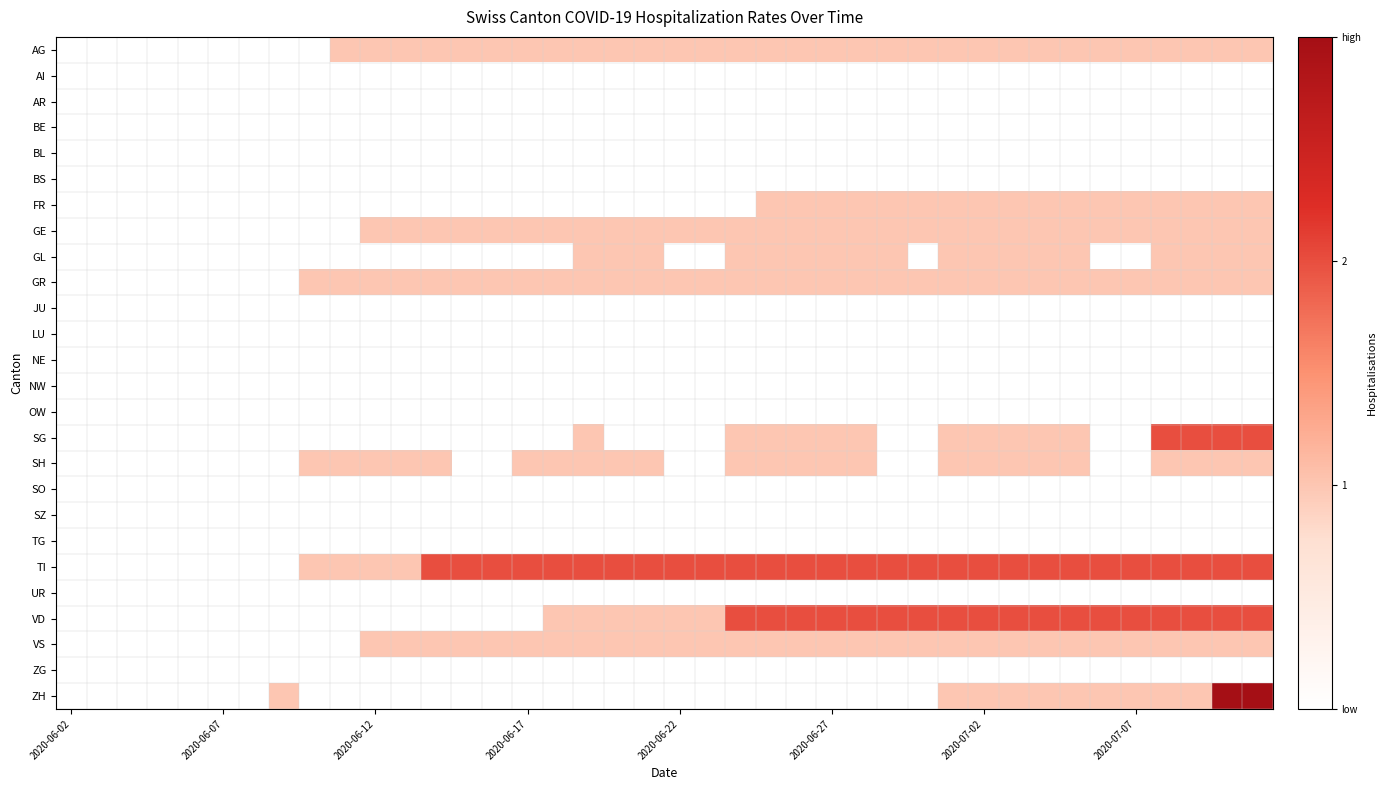

Reading right to left, transcribe all the data shown in this chart.

AG: 1	1	1	1	1	1	1	1	1	1	1	1	1	1	1	1	1	1	1	1	1	1	1	1	1	1	1	1	1	1	1	0	0	0	0	0	0	0	0	0
AI: 0	0	0	0	0	0	0	0	0	0	0	0	0	0	0	0	0	0	0	0	0	0	0	0	0	0	0	0	0	0	0	0	0	0	0	0	0	0	0	0
AR: 0	0	0	0	0	0	0	0	0	0	0	0	0	0	0	0	0	0	0	0	0	0	0	0	0	0	0	0	0	0	0	0	0	0	0	0	0	0	0	0
BE: 0	0	0	0	0	0	0	0	0	0	0	0	0	0	0	0	0	0	0	0	0	0	0	0	0	0	0	0	0	0	0	0	0	0	0	0	0	0	0	0
BL: 0	0	0	0	0	0	0	0	0	0	0	0	0	0	0	0	0	0	0	0	0	0	0	0	0	0	0	0	0	0	0	0	0	0	0	0	0	0	0	0
BS: 0	0	0	0	0	0	0	0	0	0	0	0	0	0	0	0	0	0	0	0	0	0	0	0	0	0	0	0	0	0	0	0	0	0	0	0	0	0	0	0
FR: 1	1	1	1	1	1	1	1	1	1	1	1	1	1	1	1	1	0	0	0	0	0	0	0	0	0	0	0	0	0	0	0	0	0	0	0	0	0	0	0
GE: 1	1	1	1	1	1	1	1	1	1	1	1	1	1	1	1	1	1	1	1	1	1	1	1	1	1	1	1	1	1	0	0	0	0	0	0	0	0	0	0
GL: 1	1	1	1	0	0	1	1	1	1	1	0	1	1	1	1	1	1	0	0	1	1	1	0	0	0	0	0	0	0	0	0	0	0	0	0	0	0	0	0
GR: 1	1	1	1	1	1	1	1	1	1	1	1	1	1	1	1	1	1	1	1	1	1	1	1	1	1	1	1	1	1	1	1	0	0	0	0	0	0	0	0
JU: 0	0	0	0	0	0	0	0	0	0	0	0	0	0	0	0	0	0	0	0	0	0	0	0	0	0	0	0	0	0	0	0	0	0	0	0	0	0	0	0
LU: 0	0	0	0	0	0	0	0	0	0	0	0	0	0	0	0	0	0	0	0	0	0	0	0	0	0	0	0	0	0	0	0	0	0	0	0	0	0	0	0
NE: 0	0	0	0	0	0	0	0	0	0	0	0	0	0	0	0	0	0	0	0	0	0	0	0	0	0	0	0	0	0	0	0	0	0	0	0	0	0	0	0
NW: 0	0	0	0	0	0	0	0	0	0	0	0	0	0	0	0	0	0	0	0	0	0	0	0	0	0	0	0	0	0	0	0	0	0	0	0	0	0	0	0
OW: 0	0	0	0	0	0	0	0	0	0	0	0	0	0	0	0	0	0	0	0	0	0	0	0	0	0	0	0	0	0	0	0	0	0	0	0	0	0	0	0
SG: 2	2	2	2	0	0	1	1	1	1	1	0	0	1	1	1	1	1	0	0	0	0	1	0	0	0	0	0	0	0	0	0	0	0	0	0	0	0	0	0
SH: 1	1	1	1	0	0	1	1	1	1	1	0	0	1	1	1	1	1	0	0	1	1	1	1	1	0	0	1	1	1	1	1	0	0	0	0	0	0	0	0
SO: 0	0	0	0	0	0	0	0	0	0	0	0	0	0	0	0	0	0	0	0	0	0	0	0	0	0	0	0	0	0	0	0	0	0	0	0	0	0	0	0
SZ: 0	0	0	0	0	0	0	0	0	0	0	0	0	0	0	0	0	0	0	0	0	0	0	0	0	0	0	0	0	0	0	0	0	0	0	0	0	0	0	0
TG: 0	0	0	0	0	0	0	0	0	0	0	0	0	0	0	0	0	0	0	0	0	0	0	0	0	0	0	0	0	0	0	0	0	0	0	0	0	0	0	0
TI: 2	2	2	2	2	2	2	2	2	2	2	2	2	2	2	2	2	2	2	2	2	2	2	2	2	2	2	2	1	1	1	1	0	0	0	0	0	0	0	0
UR: 0	0	0	0	0	0	0	0	0	0	0	0	0	0	0	0	0	0	0	0	0	0	0	0	0	0	0	0	0	0	0	0	0	0	0	0	0	0	0	0
VD: 2	2	2	2	2	2	2	2	2	2	2	2	2	2	2	2	2	2	1	1	1	1	1	1	0	0	0	0	0	0	0	0	0	0	0	0	0	0	0	0
VS: 1	1	1	1	1	1	1	1	1	1	1	1	1	1	1	1	1	1	1	1	1	1	1	1	1	1	1	1	1	1	0	0	0	0	0	0	0	0	0	0
ZG: 0	0	0	0	0	0	0	0	0	0	0	0	0	0	0	0	0	0	0	0	0	0	0	0	0	0	0	0	0	0	0	0	0	0	0	0	0	0	0	0
ZH: 3	3	1	1	1	1	1	1	1	1	1	0	0	0	0	0	0	0	0	0	0	0	0	0	0	0	0	0	0	0	0	0	1	0	0	0	0	0	0	0